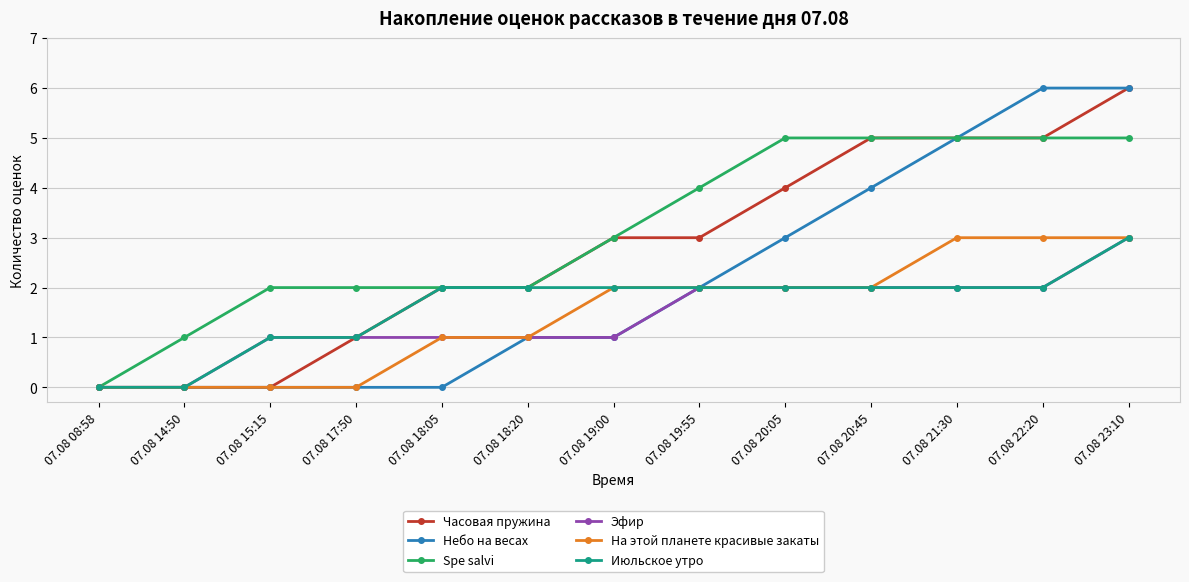

Between 07.08 15:15 and 07.08 17:50, which series saw the biggest shift?

Часовая пружина